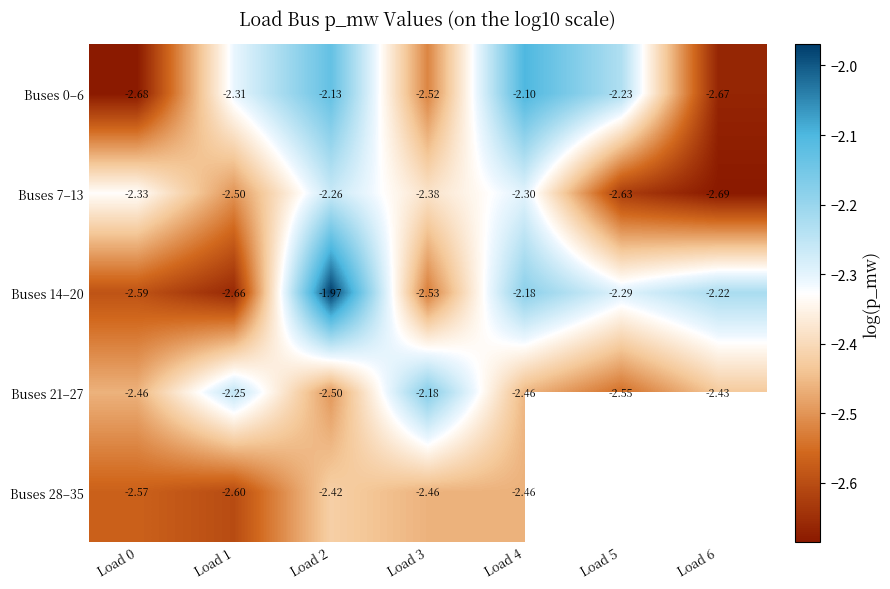

Is the value of Buses 28–35 at Load 4 greater than the value of Buses 21–27 at Load 3?

No